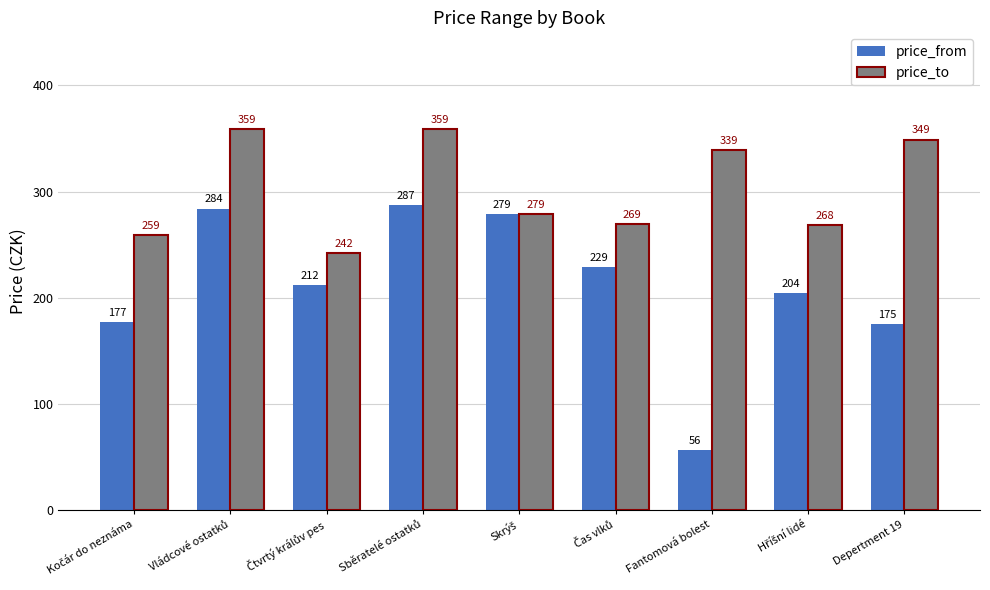

List the series in order of their overall mean, highest first.

price_to, price_from